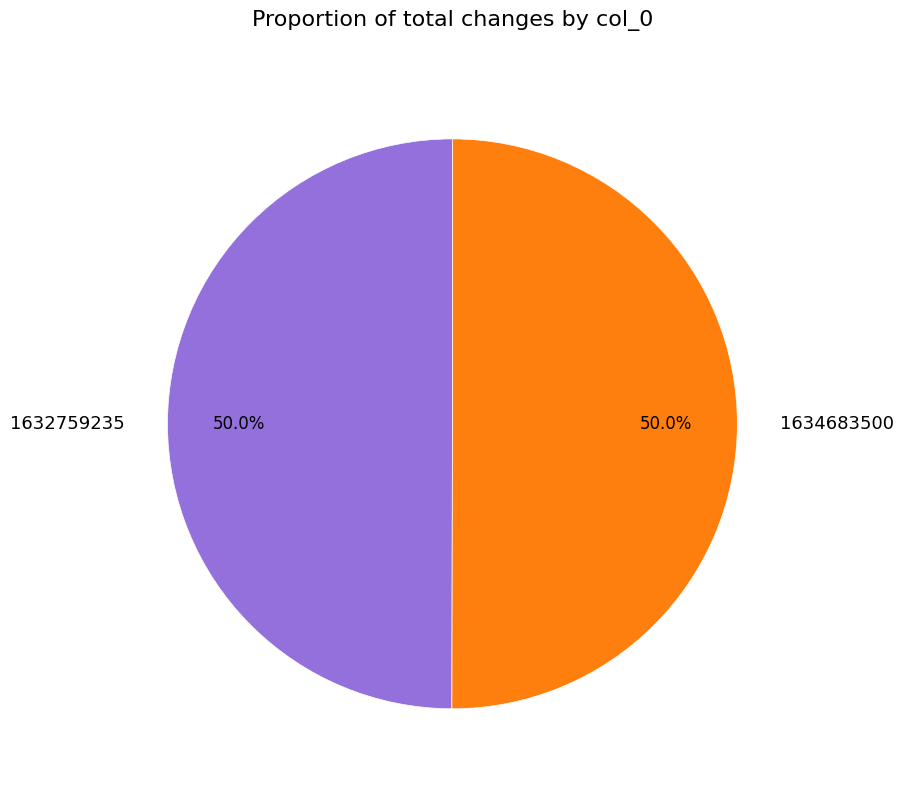

The 1632759235 slice represents 12% of the pie. True or false?

False